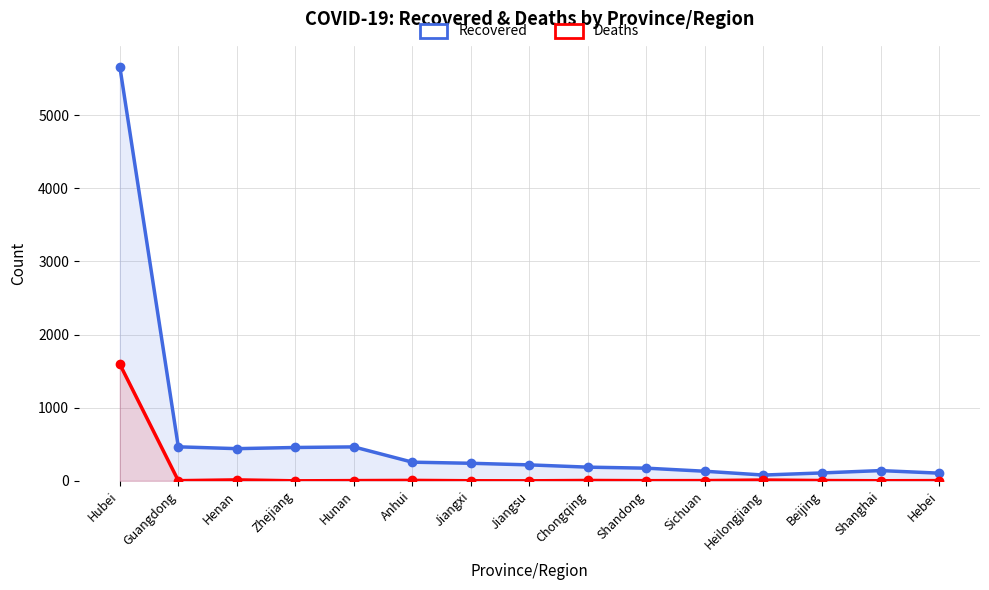

What is the label of the 14th point from the right?

Guangdong